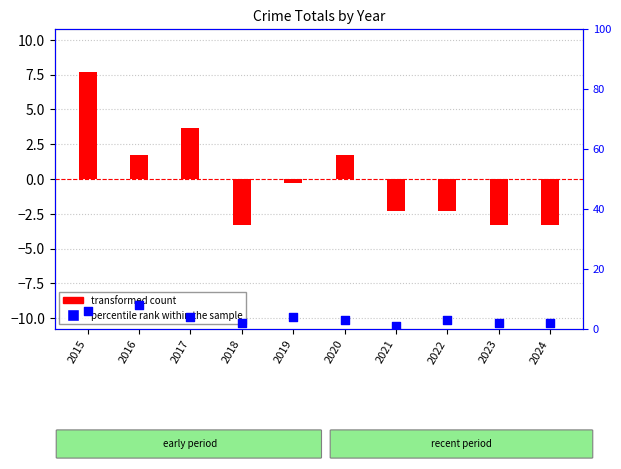

Which series reaches the maximum Y coordinate?

percentile rank within the sample